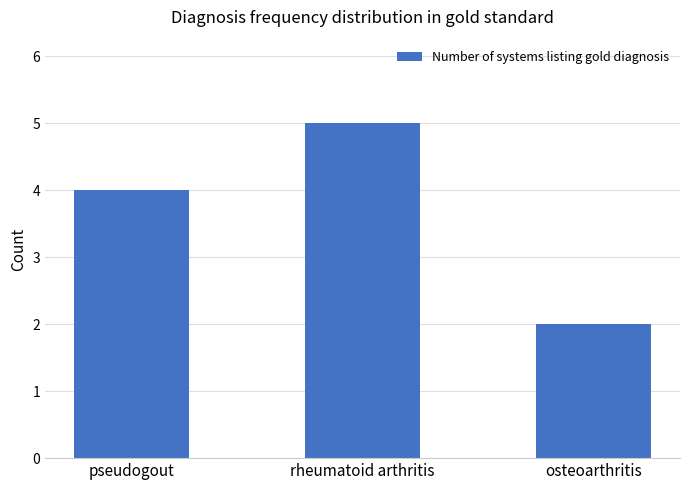

Rank the categories by value from lowest to highest.

osteoarthritis, pseudogout, rheumatoid arthritis